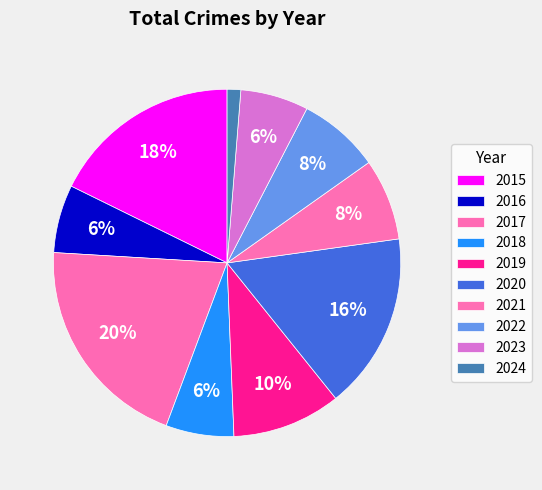

Is there any slice that represents more than half of the pie?

No